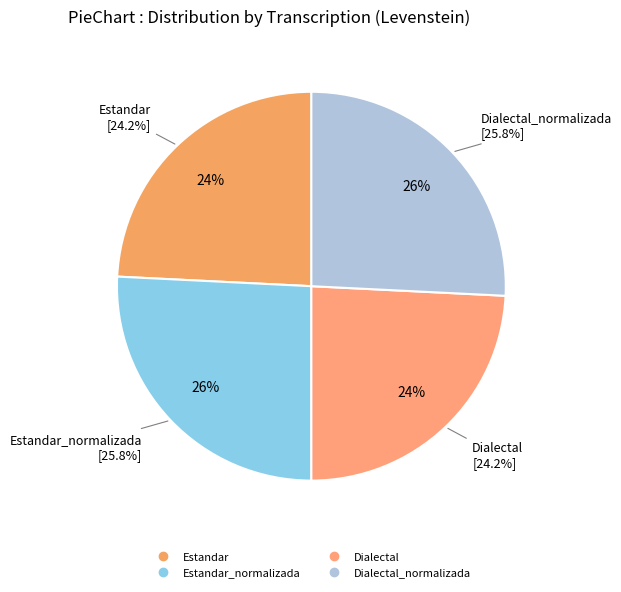

True or false: Dialectal accounts for 17% of the total.

False